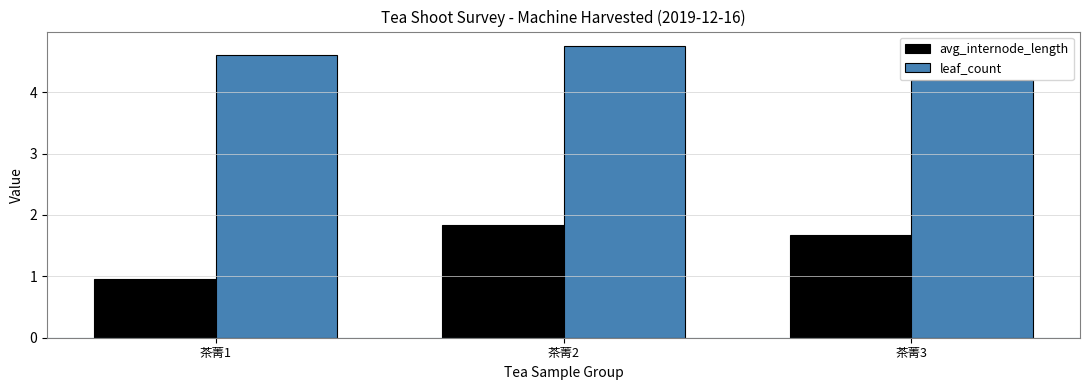

What are all the series names shown in the legend?

avg_internode_length, leaf_count